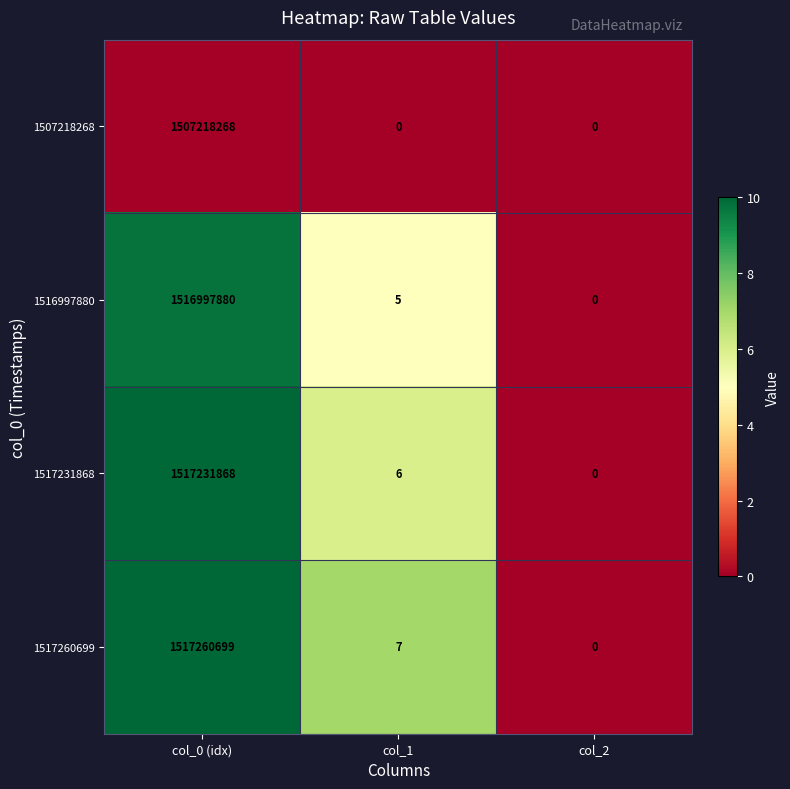

How many data points does each series have?

3